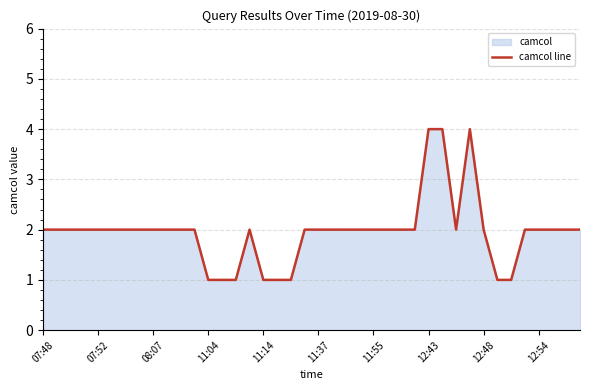

What is the maximum value shown in the chart?

4